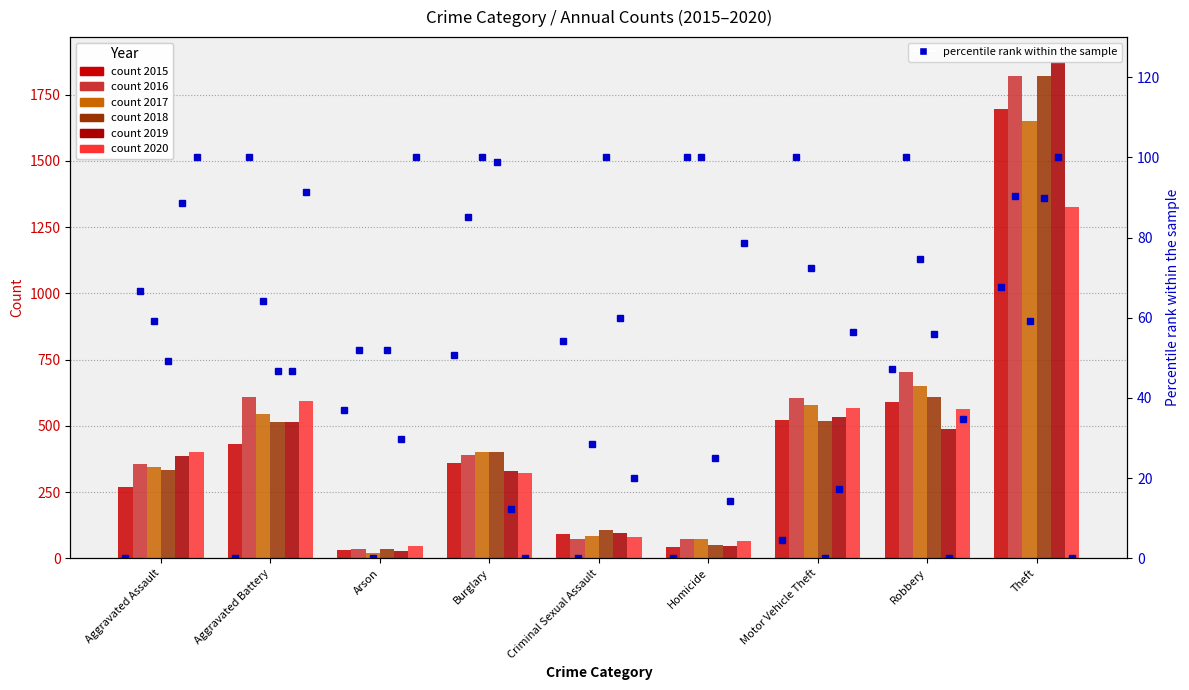

What is the sum of all percentile 2018 values?

517.4